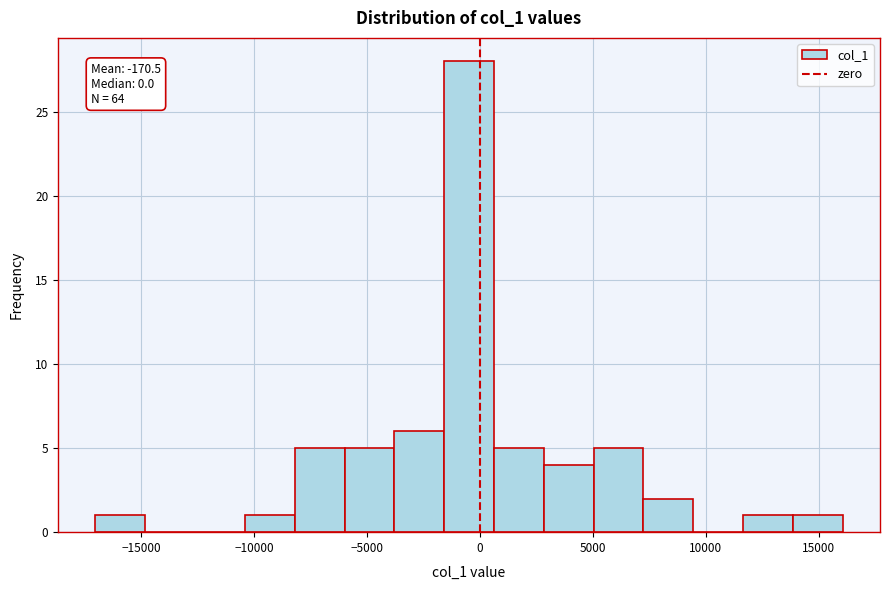

Over which range of the x-axis is the bar tallest?

-1500 to 500